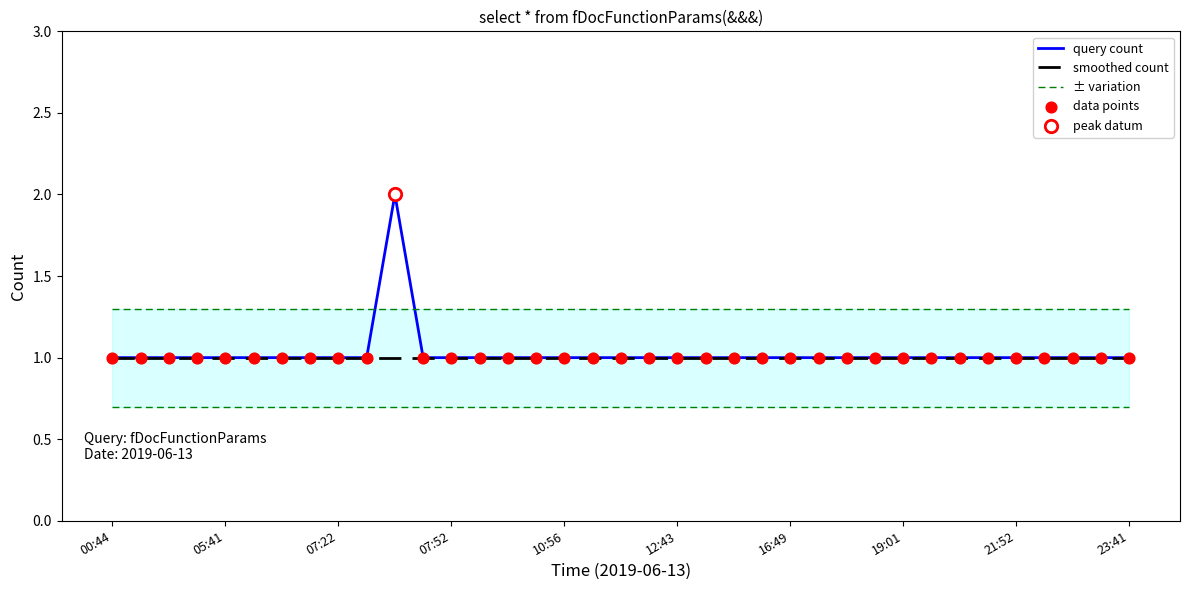

What is the maximum value for smoothed count?

1.0